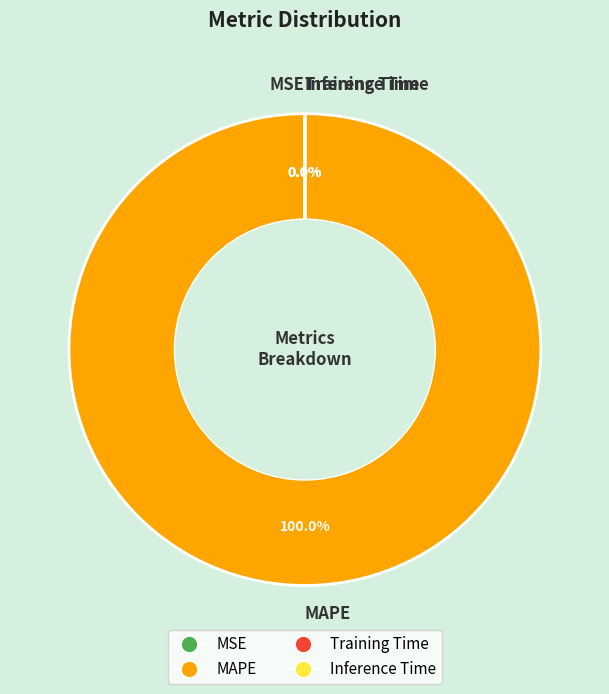

What is the largest slice in the pie chart?

MAPE